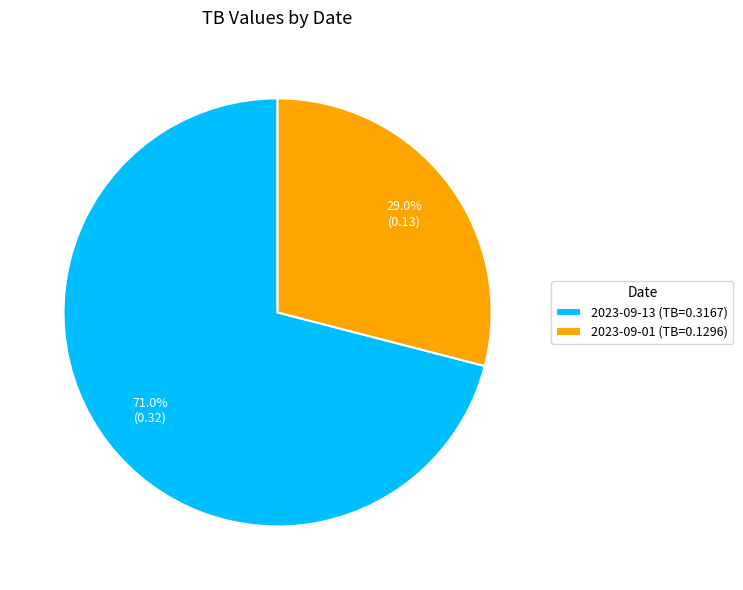

What percentage is NOT represented by 2023-09-01?

71.0%